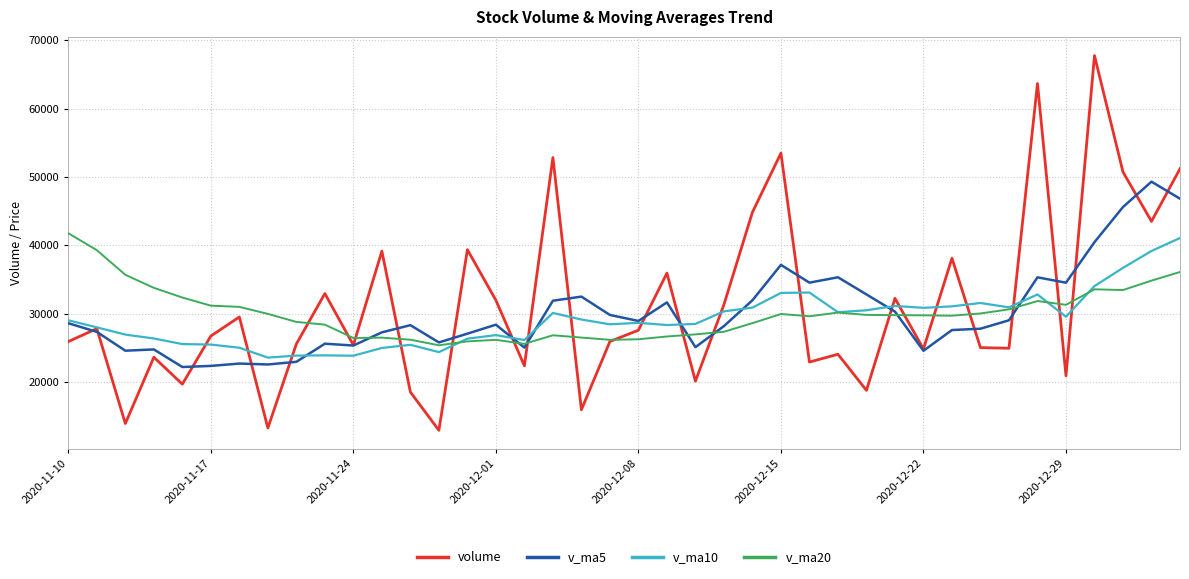

Which series has the largest total across all categories?

volume